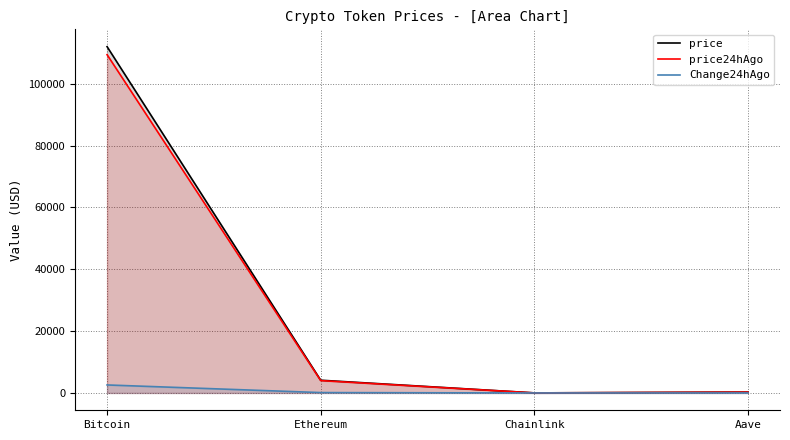

True or false: price24hAgo and Change24hAgo intersect in this chart.

False